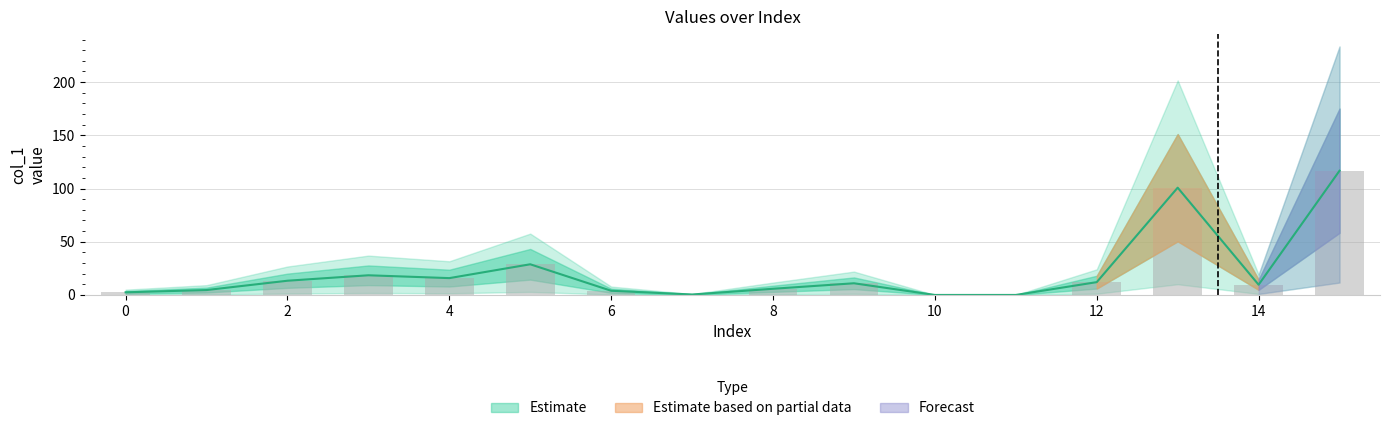

True or false: the data shows 4.6 at 1.

True